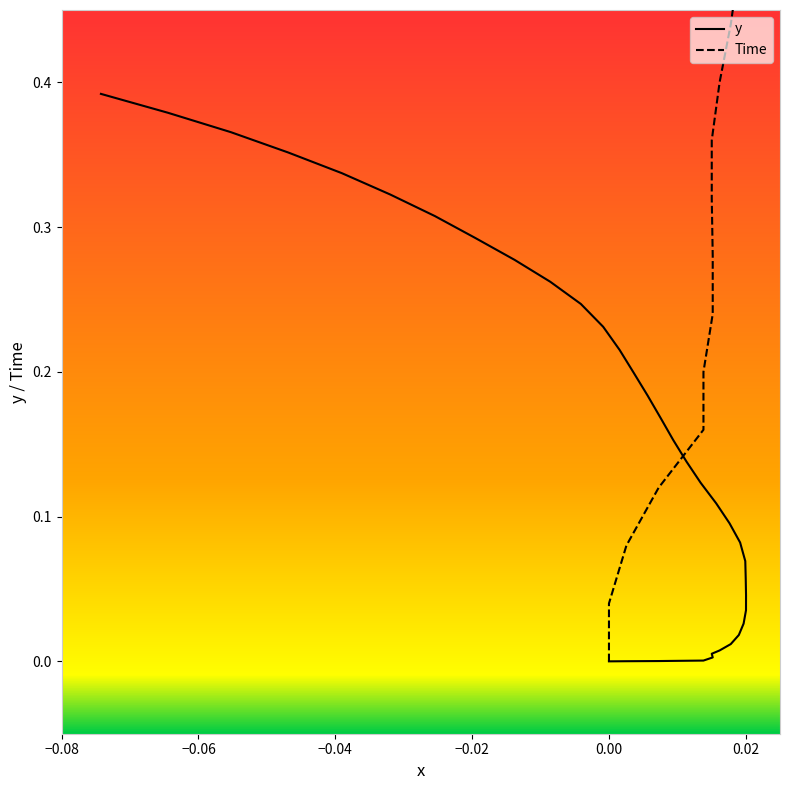

True or false: Time and y intersect in this chart.

False